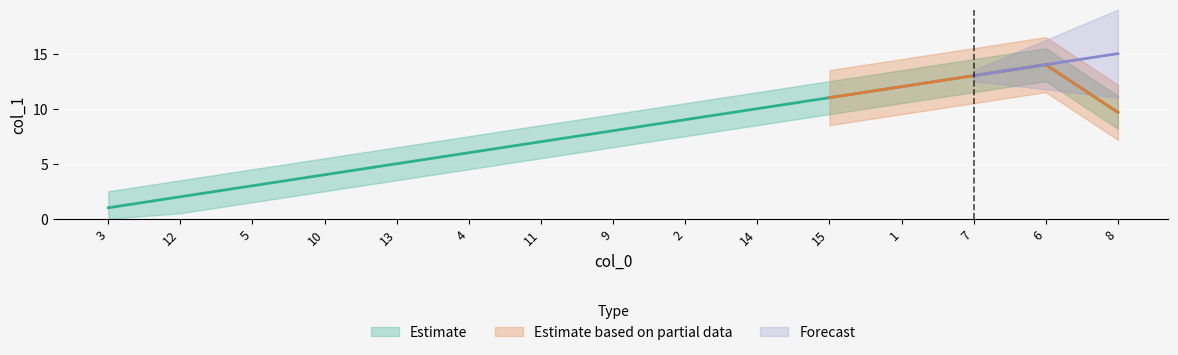

Rank the categories by value from highest to lowest.

8, 6, 7, 1, 15, 14, 2, 9, 11, 4, 13, 10, 5, 12, 3